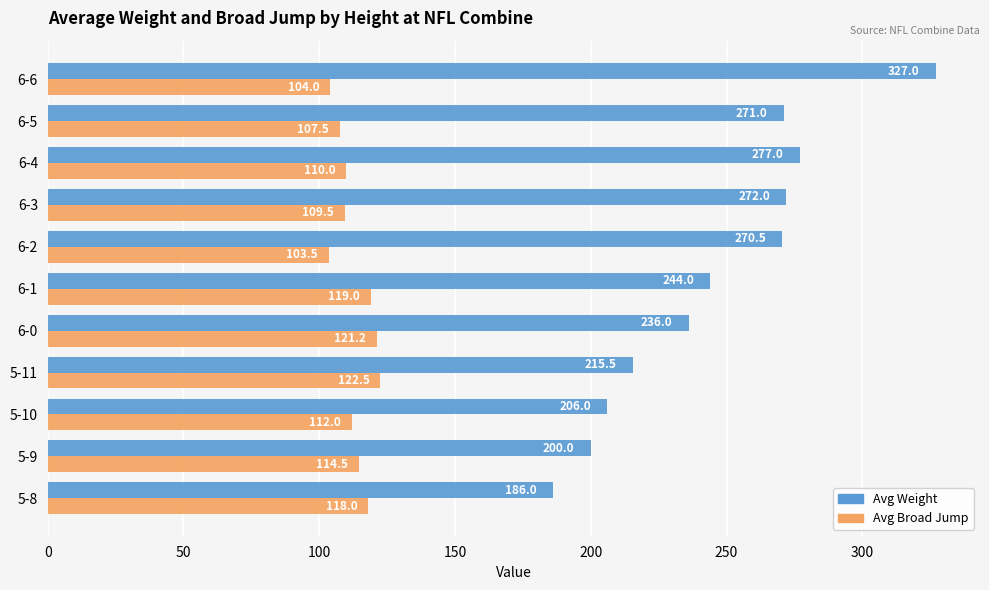

Which series has the widest spread of values?

Avg Weight